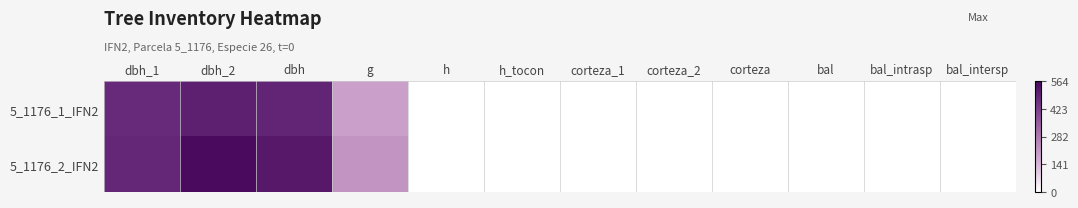

What is the greatest value displayed?

564